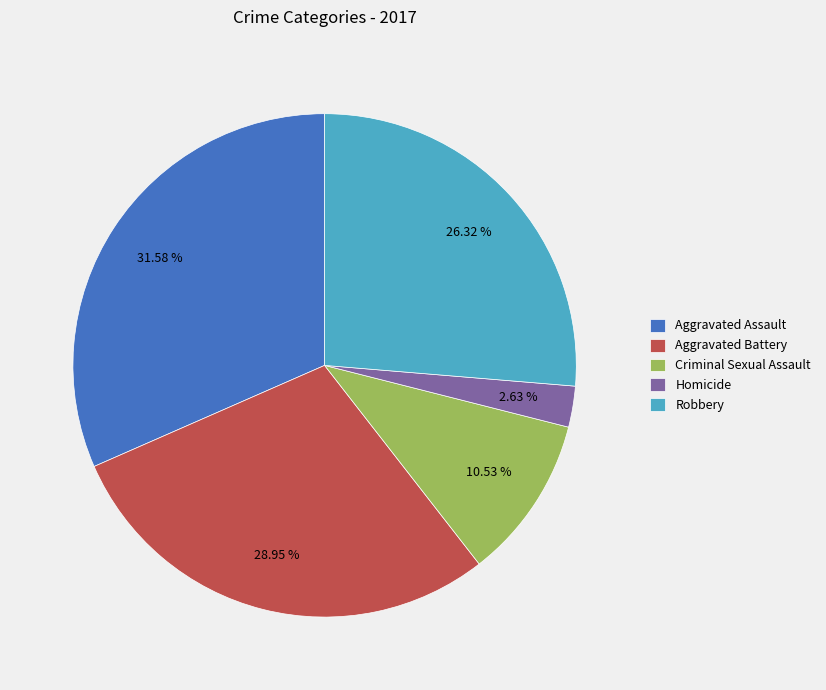

To the nearest percent, what is the combined percentage of Robbery and Aggravated Battery?

55%